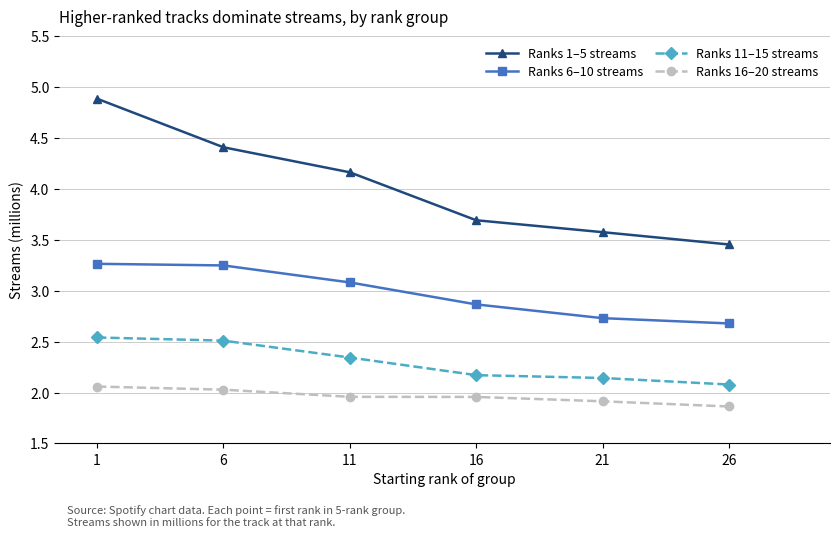

What is the maximum value for Ranks 1–5 streams?

4.9